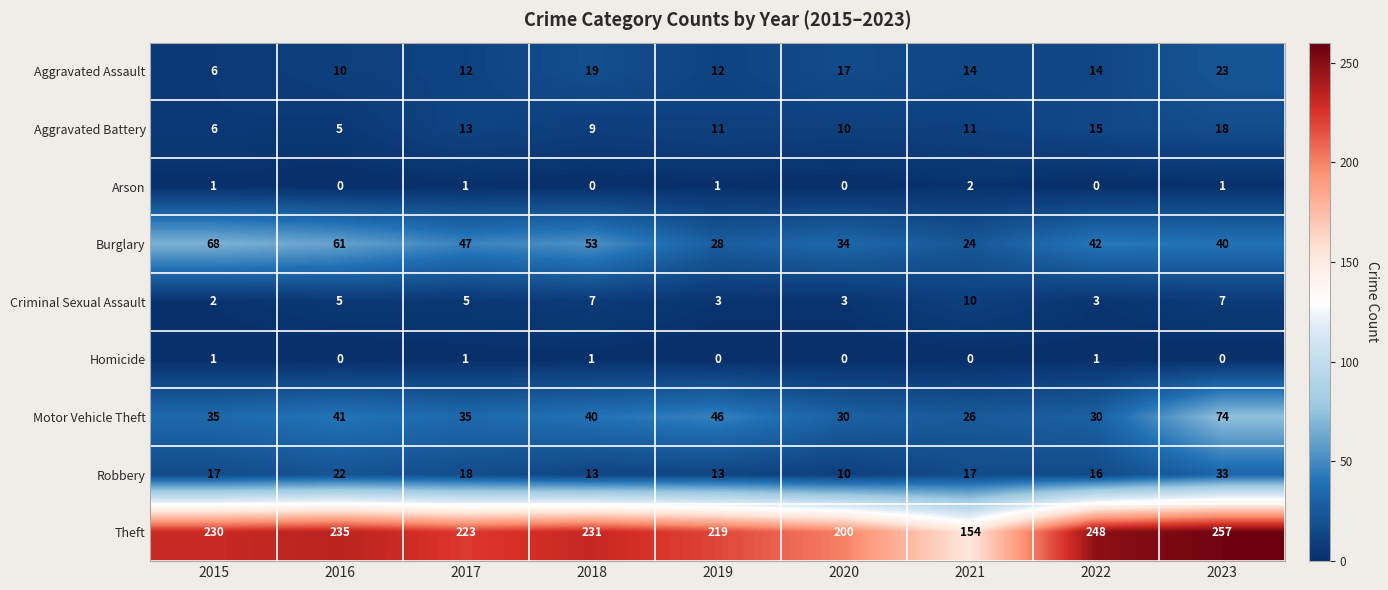

Read the Motor Vehicle Theft value at 2015, to the nearest 10.

40